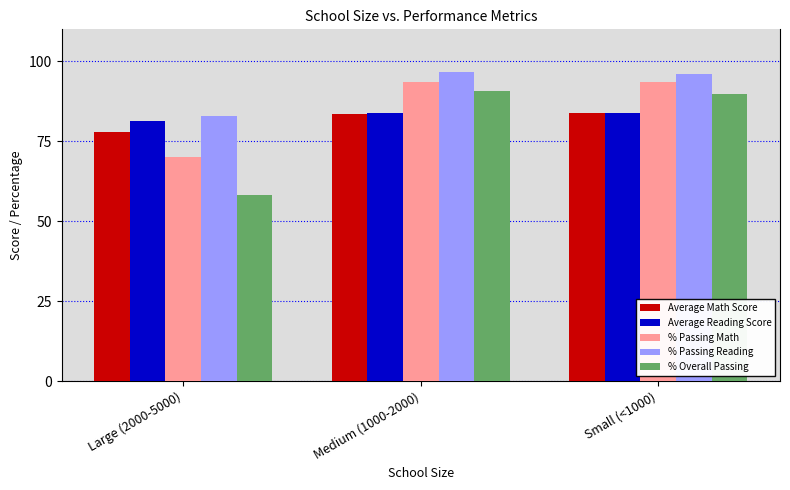

What is the label of the 2nd bar from the left?

Medium (1000-2000)